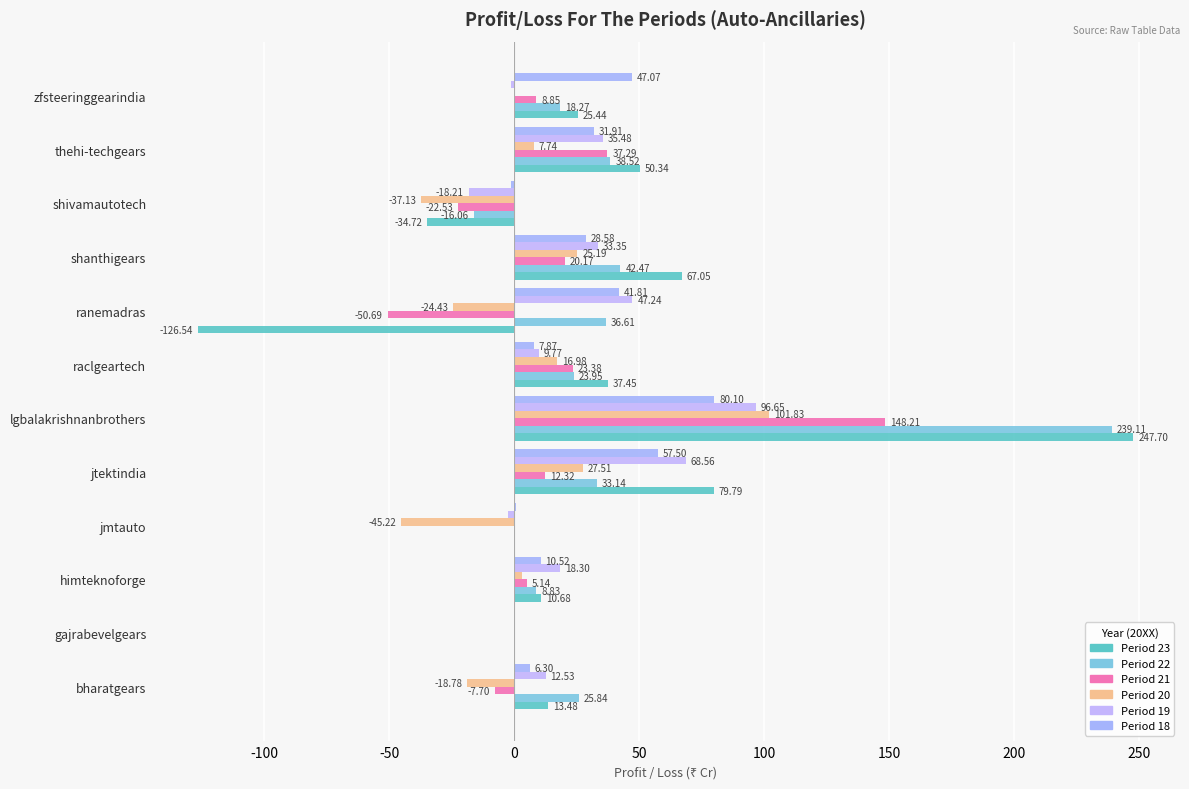

Reading right to left, transcribe all the data shown in this chart.

23: zfsteeringgearindia=25.4	thehi-techgears=50.3	shivamautotech=-34.7	shanthigears=67.0	ranemadras=-126.5	raclgeartech=37.5	lgbalakrishnanbrothers=247.7	jtektindia=79.8	jmtauto=0.0	himteknoforge=10.7	gajrabevelgears=0.0	bharatgears=13.5
22: zfsteeringgearindia=18.3	thehi-techgears=38.5	shivamautotech=-16.1	shanthigears=42.5	ranemadras=36.6	raclgeartech=23.9	lgbalakrishnanbrothers=239.1	jtektindia=33.1	jmtauto=0.0	himteknoforge=8.8	gajrabevelgears=0.0	bharatgears=25.8
21: zfsteeringgearindia=8.8	thehi-techgears=37.3	shivamautotech=-22.5	shanthigears=20.2	ranemadras=-50.7	raclgeartech=23.4	lgbalakrishnanbrothers=148.2	jtektindia=12.3	jmtauto=0.0	himteknoforge=5.1	gajrabevelgears=-0.2	bharatgears=-7.7
20: zfsteeringgearindia=-0.3	thehi-techgears=7.7	shivamautotech=-37.1	shanthigears=25.2	ranemadras=-24.4	raclgeartech=17.0	lgbalakrishnanbrothers=101.8	jtektindia=27.5	jmtauto=-45.2	himteknoforge=3.2	gajrabevelgears=-0.1	bharatgears=-18.8
19: zfsteeringgearindia=-1.3	thehi-techgears=35.5	shivamautotech=-18.2	shanthigears=33.4	ranemadras=47.2	raclgeartech=9.8	lgbalakrishnanbrothers=96.7	jtektindia=68.6	jmtauto=-2.5	himteknoforge=18.3	gajrabevelgears=-0.1	bharatgears=12.5
18: zfsteeringgearindia=47.1	thehi-techgears=31.9	shivamautotech=-1.2	shanthigears=28.6	ranemadras=41.8	raclgeartech=7.9	lgbalakrishnanbrothers=80.1	jtektindia=57.5	jmtauto=0.8	himteknoforge=10.5	gajrabevelgears=-0.1	bharatgears=6.3